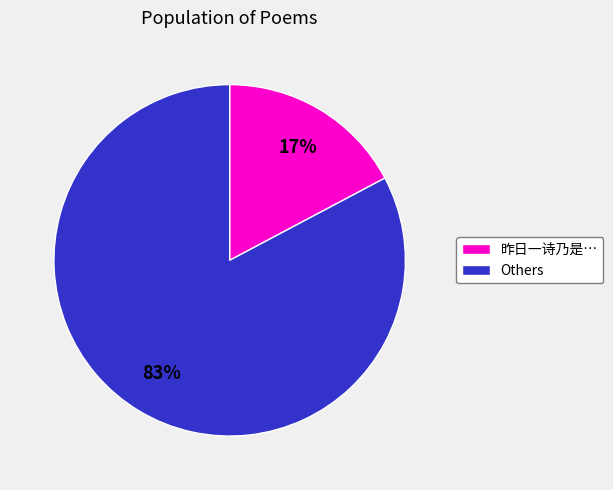

Count the number of slices in the pie.

2